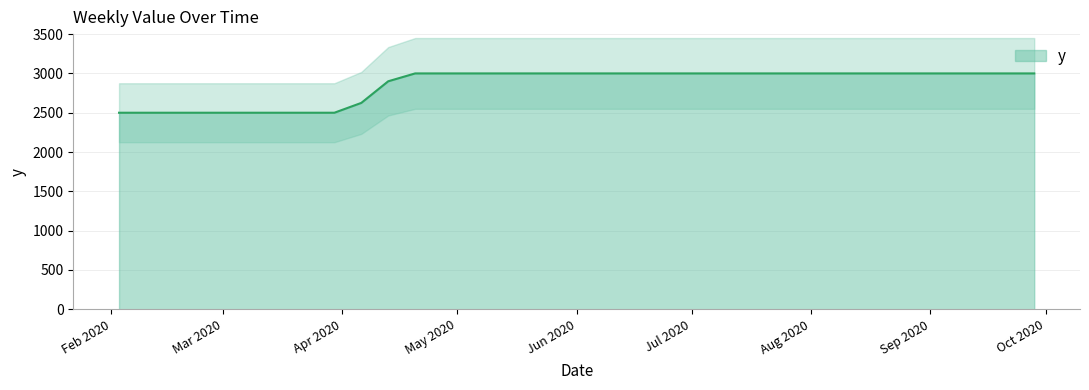

What is the maximum value shown in the chart?

3000